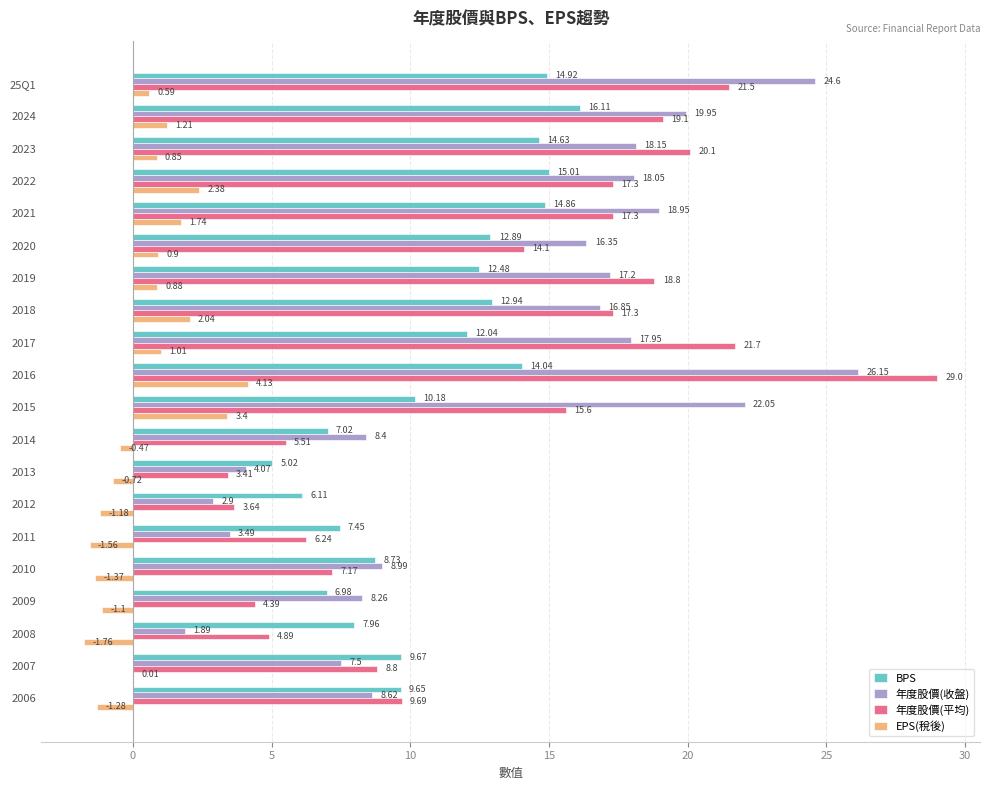

What is the sum of the 年度股價(收盤) values at 2012 and 2009?

11.2